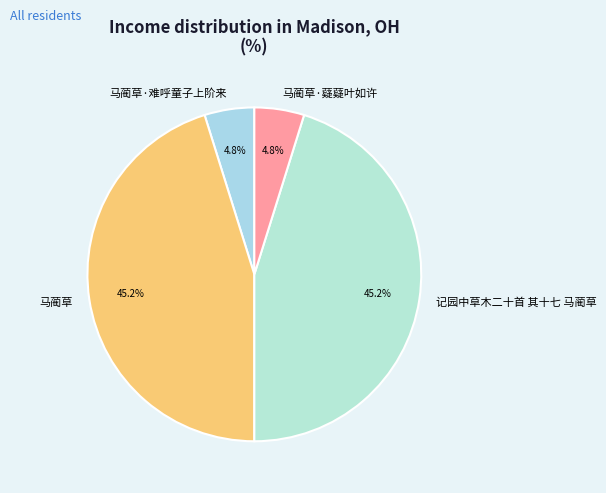

How many segments does this pie chart have?

4